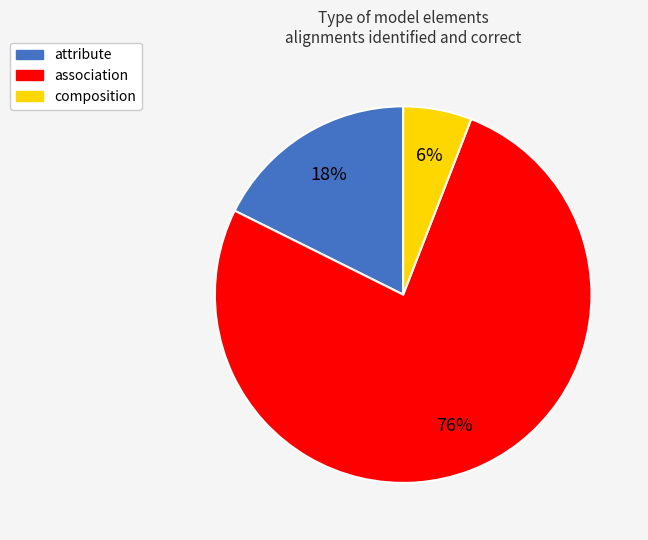

To the nearest percent, what percentage of the pie is attribute?

18%